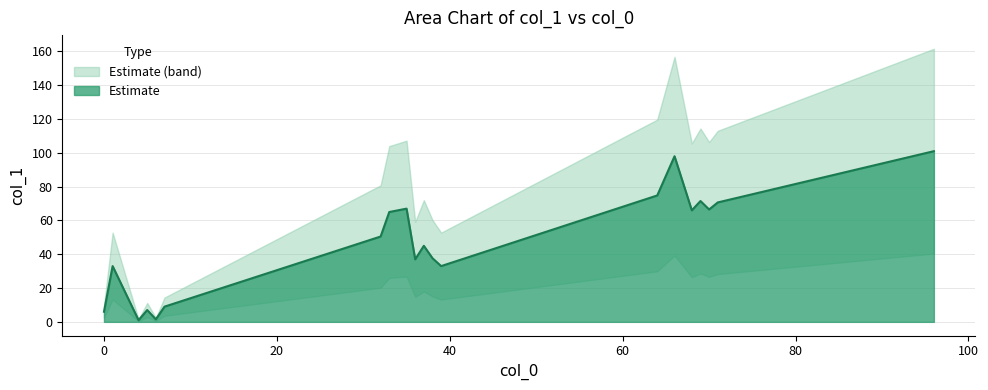

The value at 0 is 6. True or false?

True